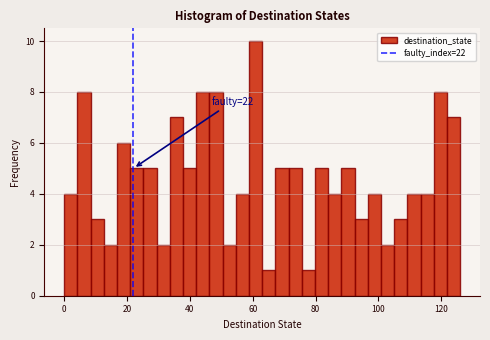

Read against the x-axis, roughly where is the centre of the tallest bar?

60